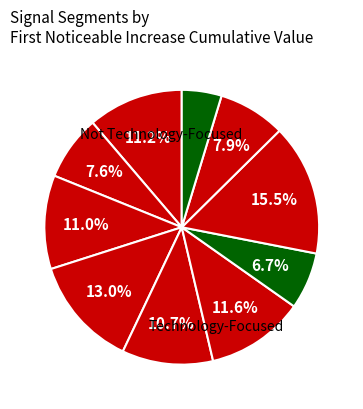

Count the number of slices in the pie.

10